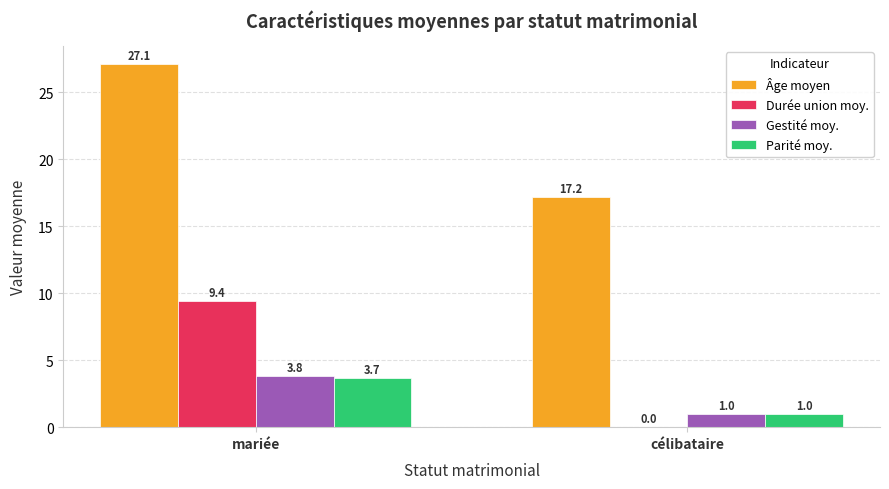

Is the value of Gestité moy. at célibataire greater than the value of Parité moy. at mariée?

No